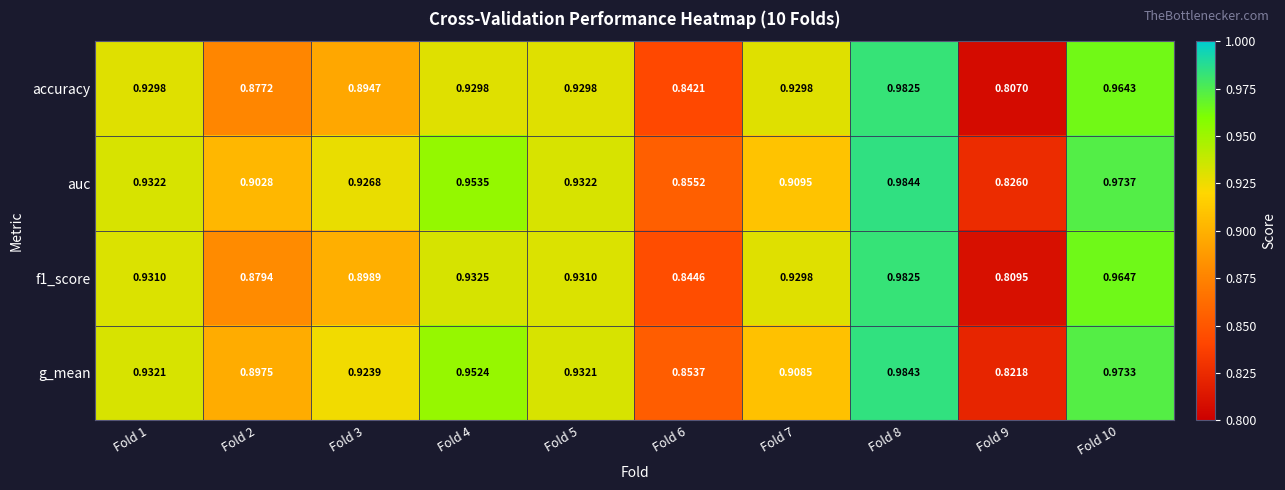

Is the value of g_mean at Fold 7 greater than the value of auc at Fold 7?

No